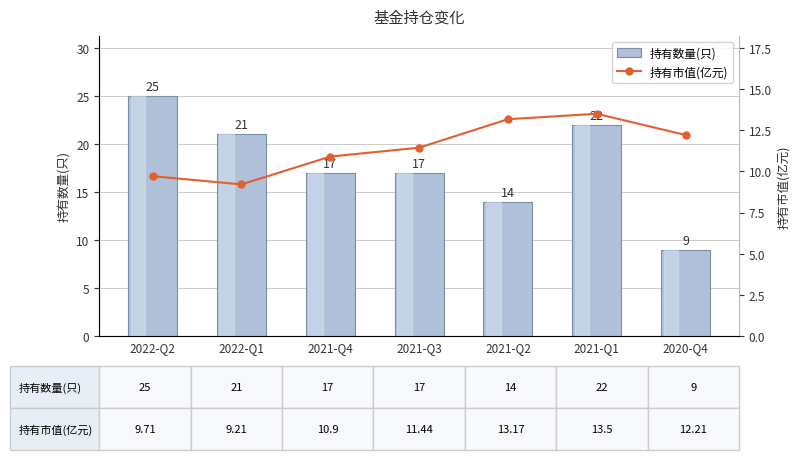

What is the maximum value shown in the chart?

25.0